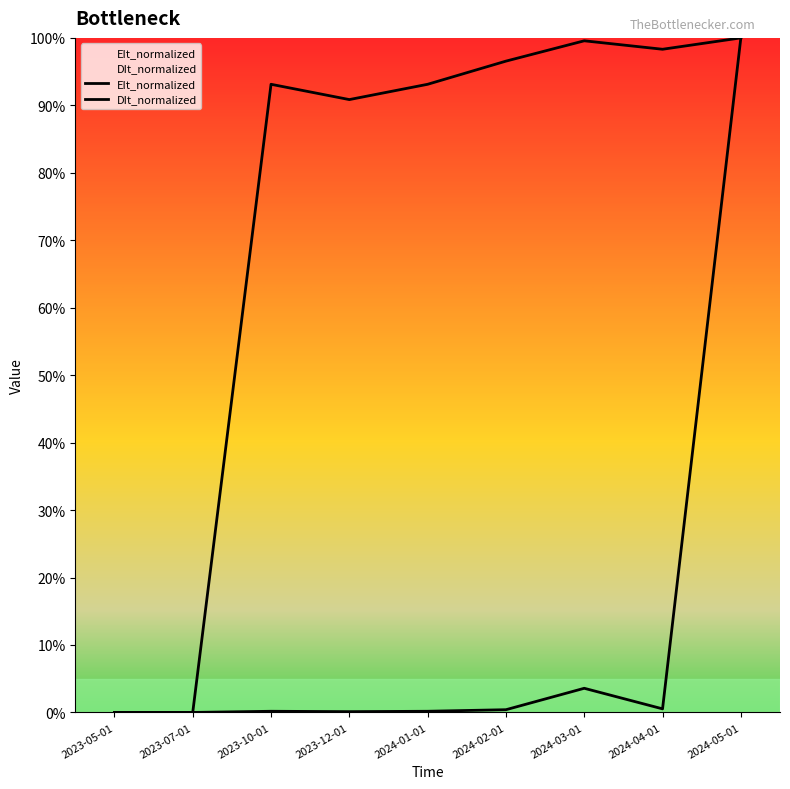

What value does the DIt_normalized series have at 2023-12-01?

0.9